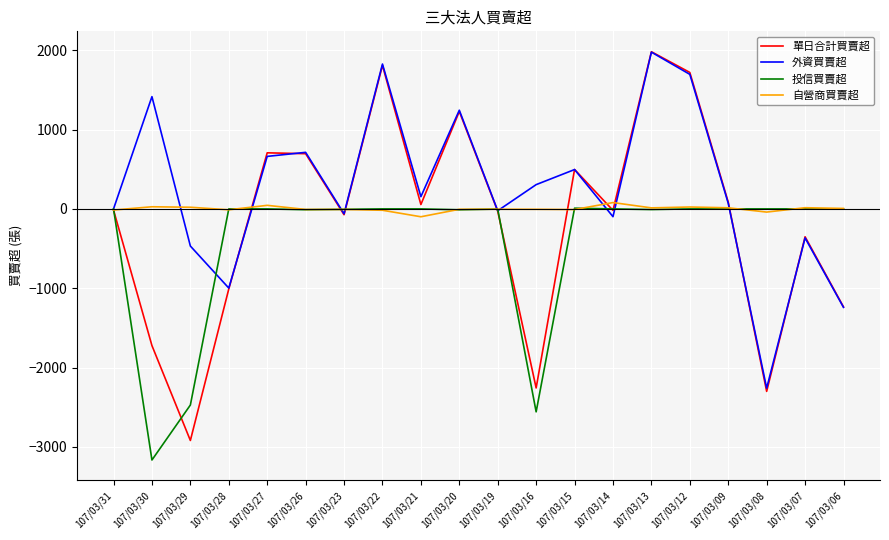

Where does the 單日合計買賣超 series first go above -14?

107/03/27